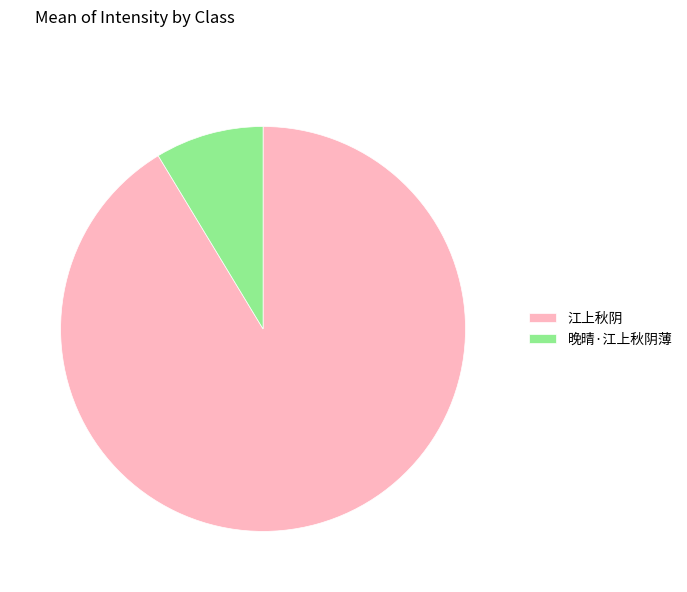

Rank the categories by value from lowest to highest.

晚晴·江上秋阴薄, 江上秋阴